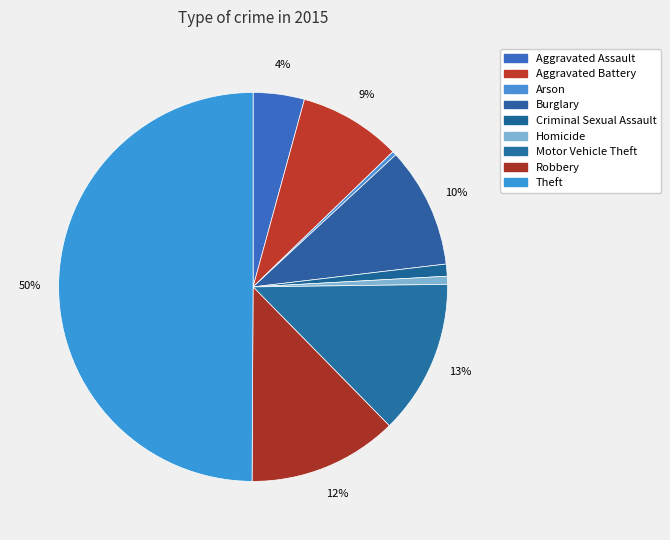

To the nearest percent, what is the difference between the Arson and Aggravated Battery slice percentages?

8%